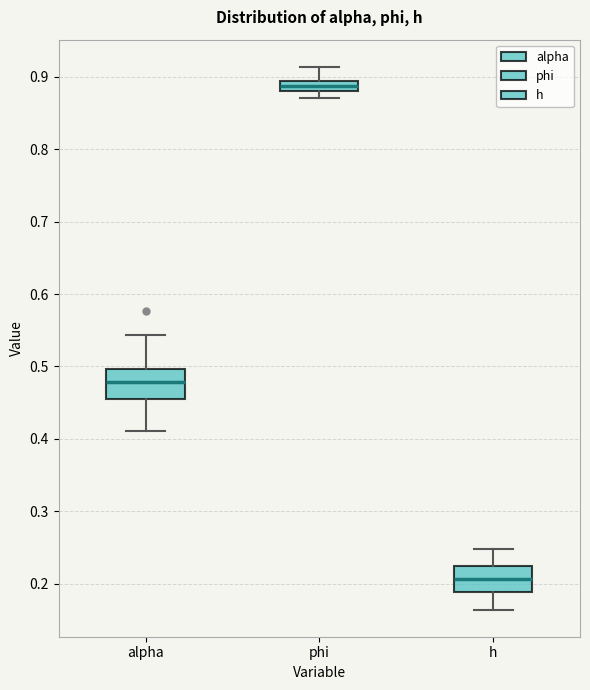

Where is the upper edge of the box for alpha on the y-axis? The values are not printed on the chart, so give them approximately, as read against the axis.

0.50